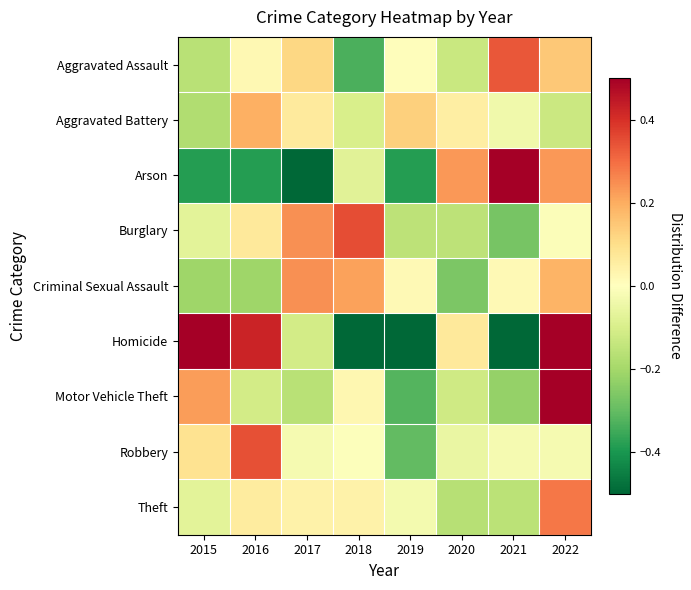

Rank the series by their maximum value, from lowest to highest.

Aggravated Battery, Criminal Sexual Assault, Theft, Aggravated Assault, Robbery, Burglary, Motor Vehicle Theft, Homicide, Arson